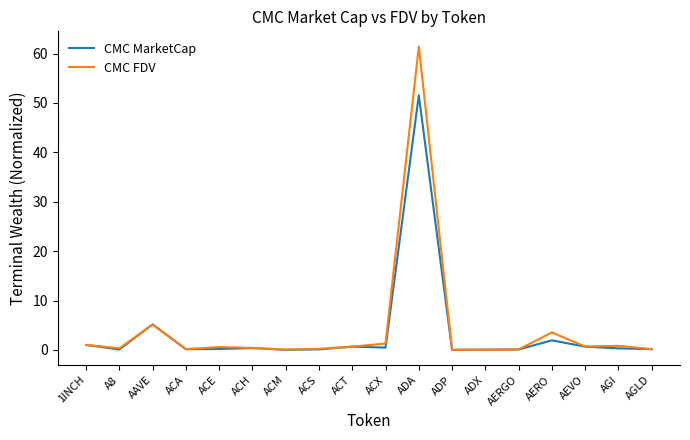

What are all the series names shown in the legend?

CMC MarketCap, CMC FDV